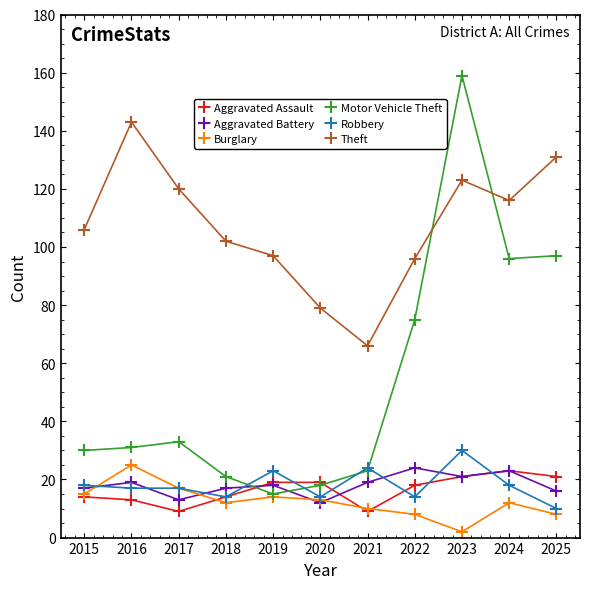

What is the spread (max minus min) of values at 2015?

92